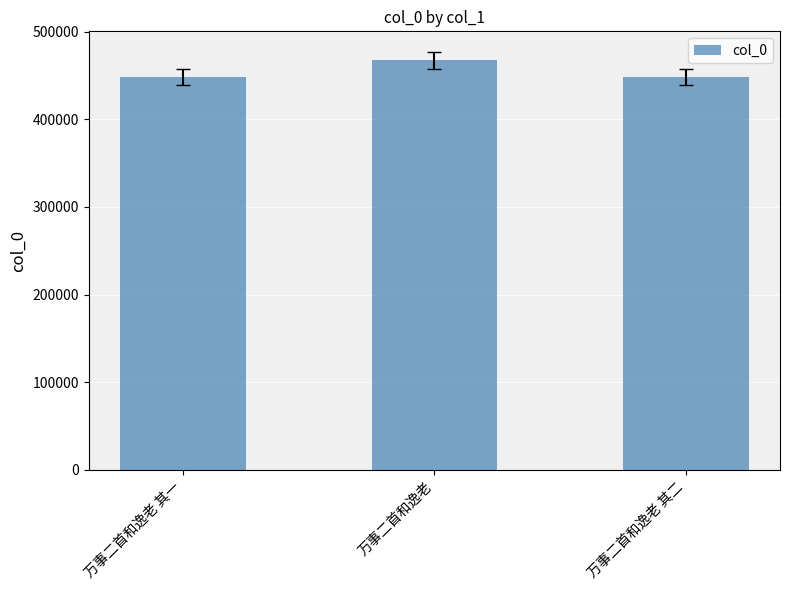

What is the label of the 3rd bar from the right?

万事二首和逸老 其一